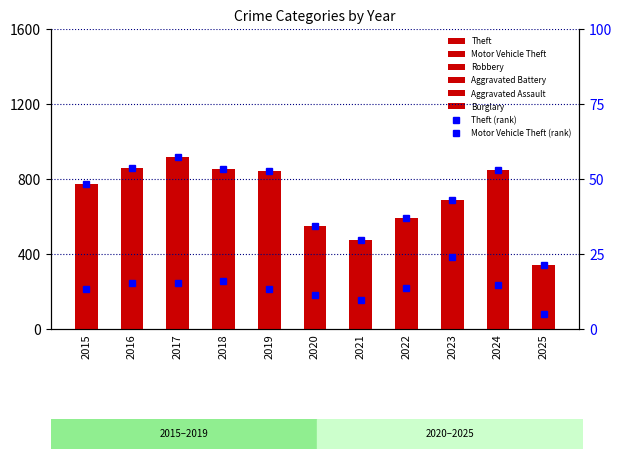

Between 2022 and 2024, which series saw the biggest shift?

Theft